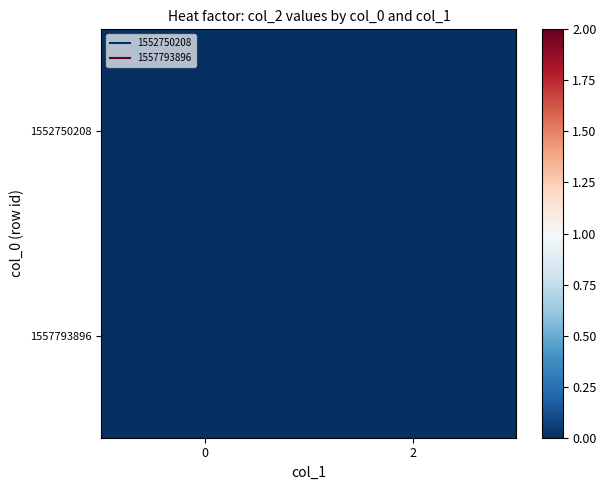

Between 0 and 1, which series saw the biggest shift?

1557793896